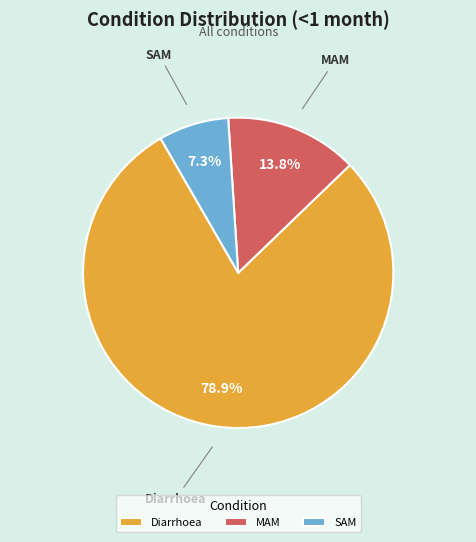

The SAM slice represents 21% of the pie. True or false?

False